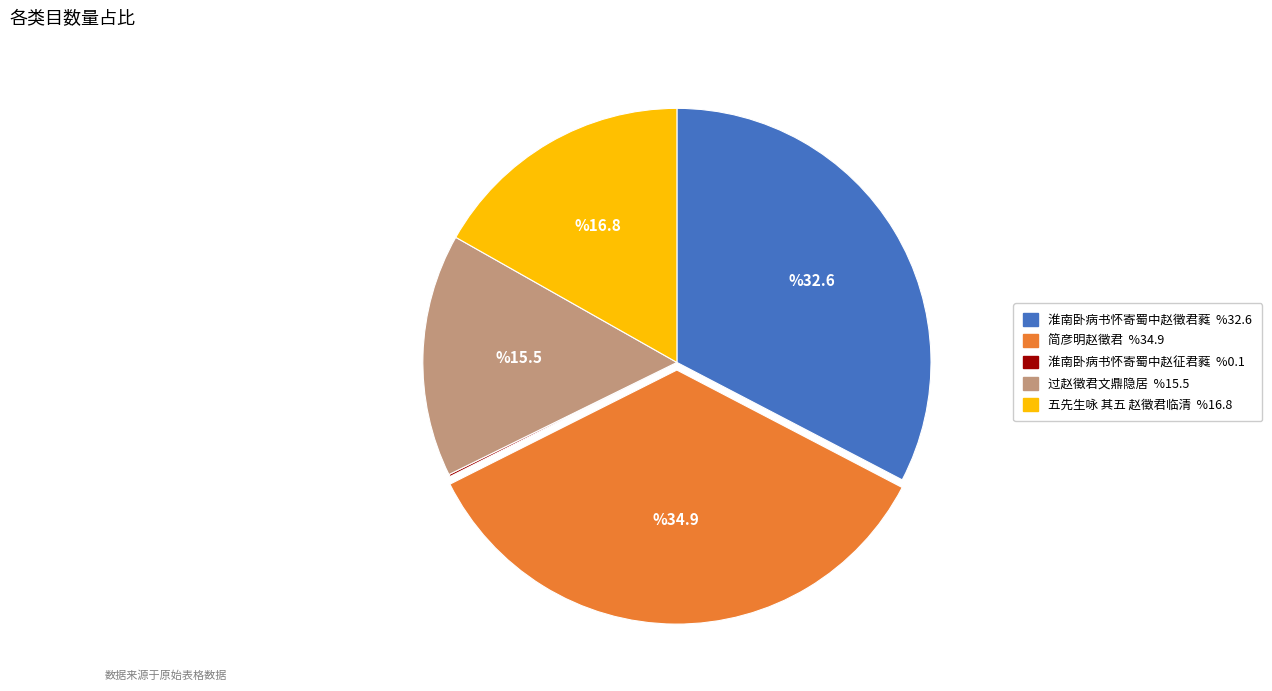

Is it true that 过赵徵君文鼎隐居 is 15% of the pie?

True